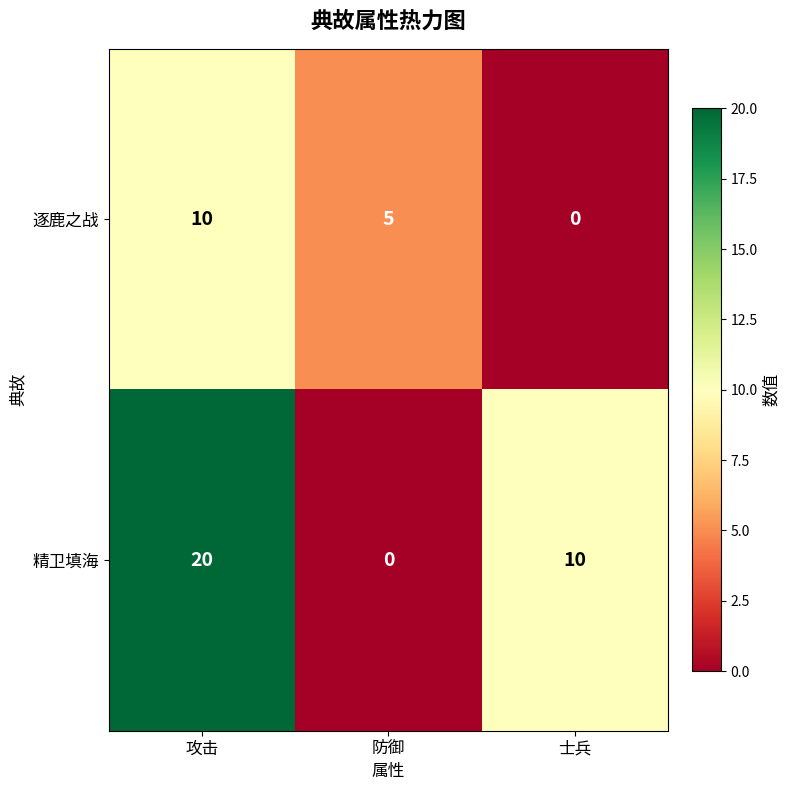

Count the number of categories in the chart.

3